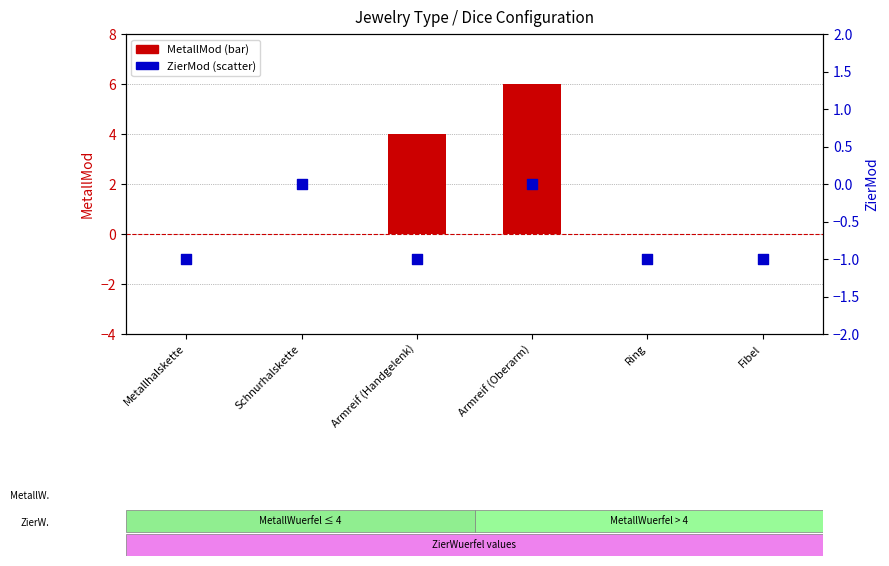

Which series contains the lowest Y value?

ZierMod